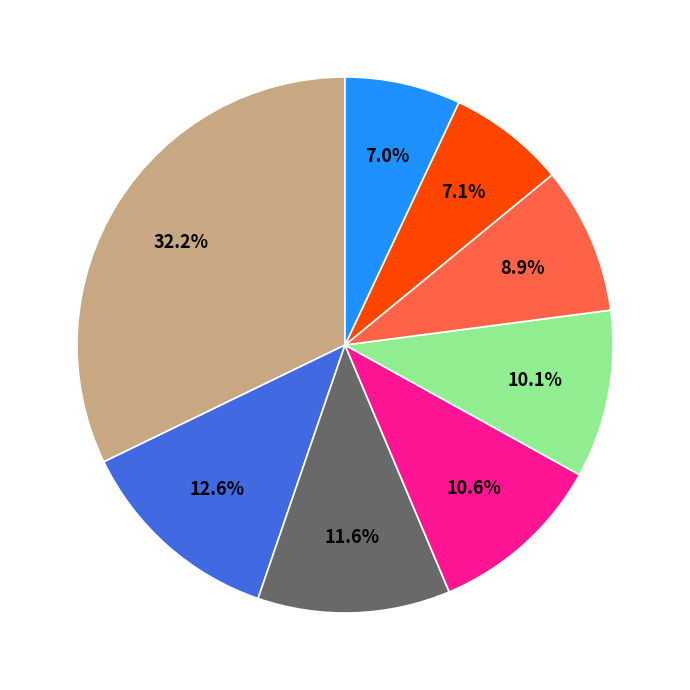

Is there a majority slice in this chart?

No